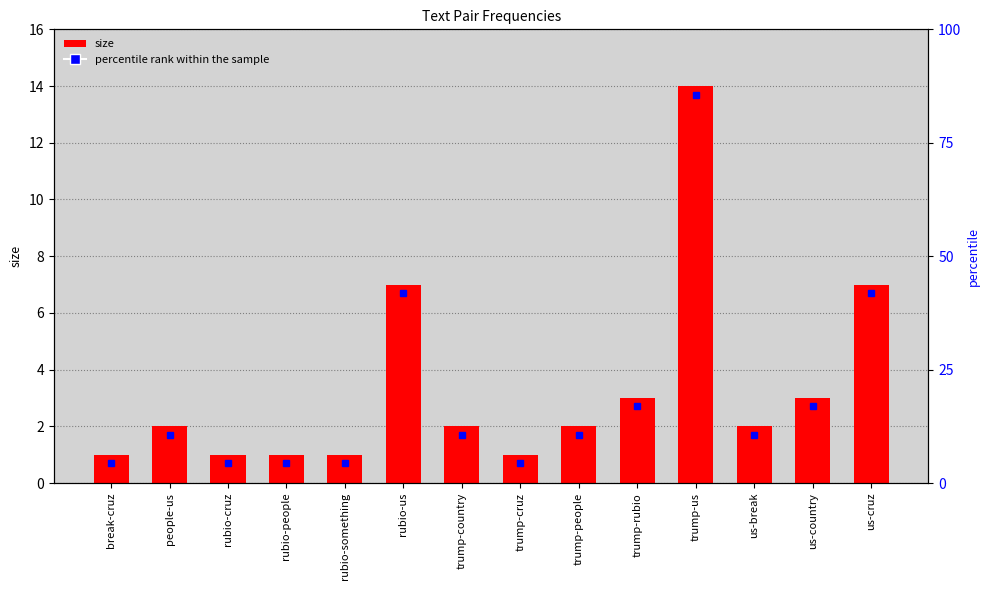

Reading left to right, transcribe all the data shown in this chart.

break-cruz=1	people-us=2	rubio-cruz=1	rubio-people=1	rubio-something=1	rubio-us=7	trump-country=2	trump-cruz=1	trump-people=2	trump-rubio=3	trump-us=14	us-break=2	us-country=3	us-cruz=7